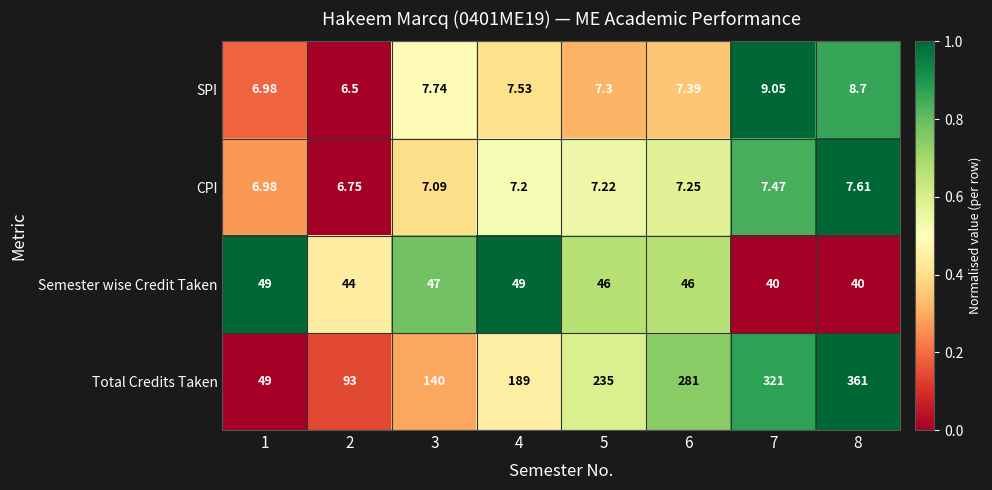

Which series has the largest total across all categories?

Total Credits Taken